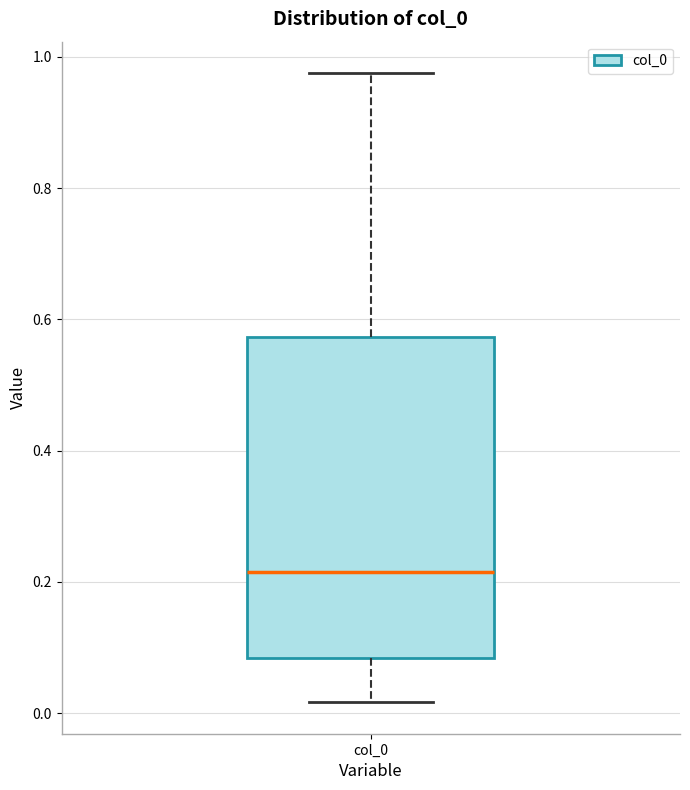

Transcribe this box plot: give where the median line is, the range the box spans, and where the two whiskers end, as read against the y-axis. The values are not printed on the chart, so give them approximately, as read against the axis.

median 0.22, box 0.08 to 0.58, whiskers 0.02 to 0.98